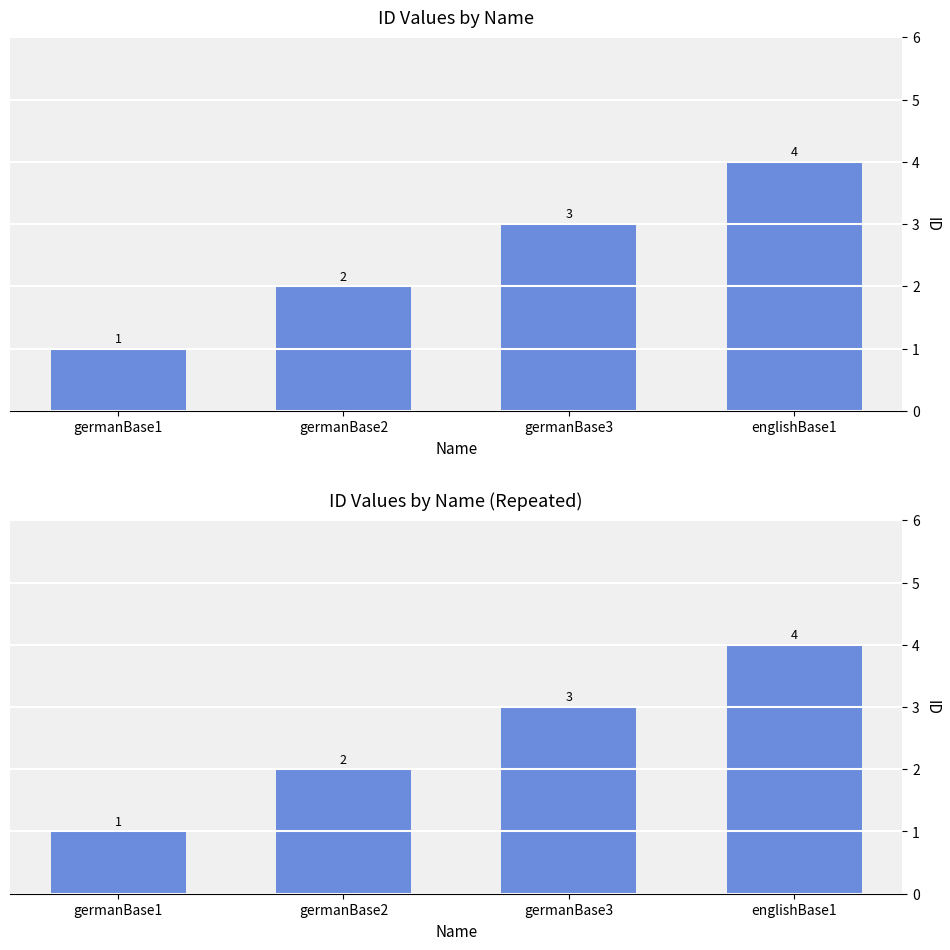

Is it true that the value at germanBase1 is 0?

False